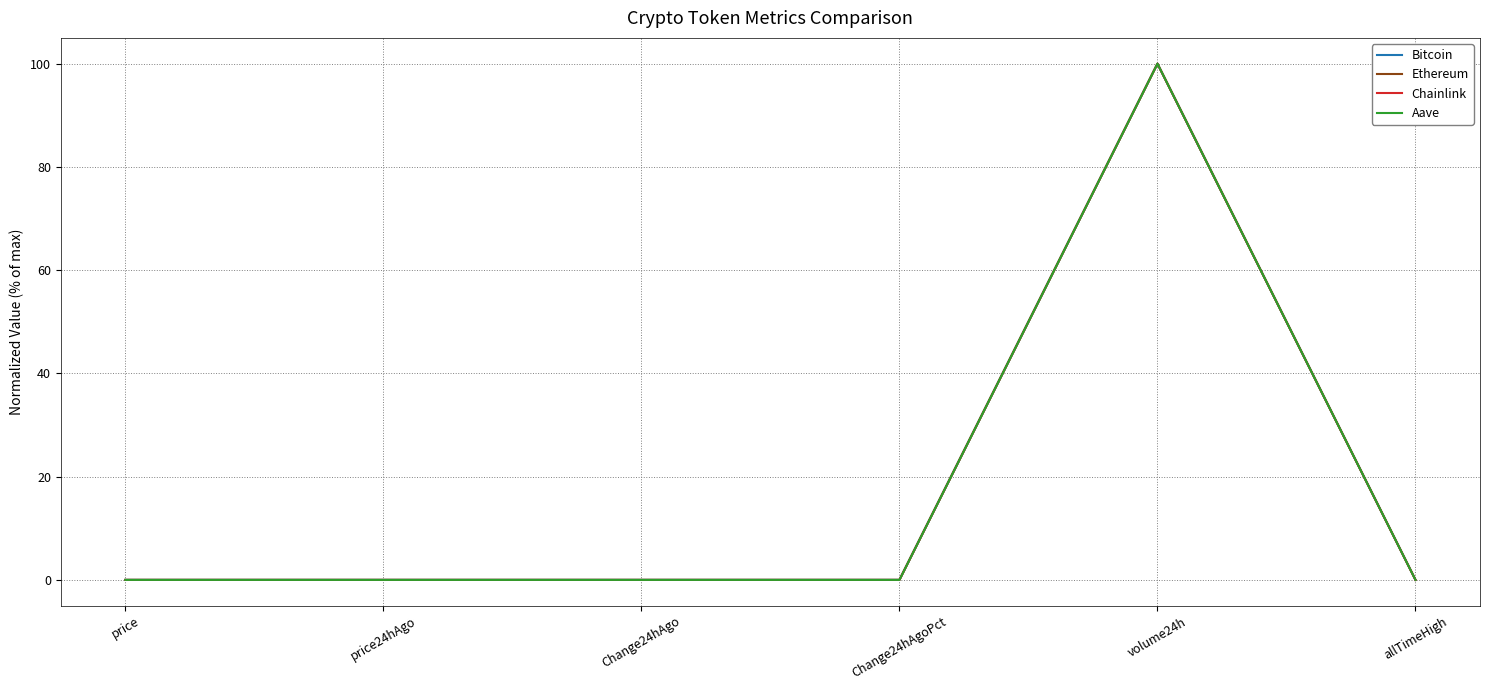

True or false: Bitcoin has more than 2 interior local peaks.

False